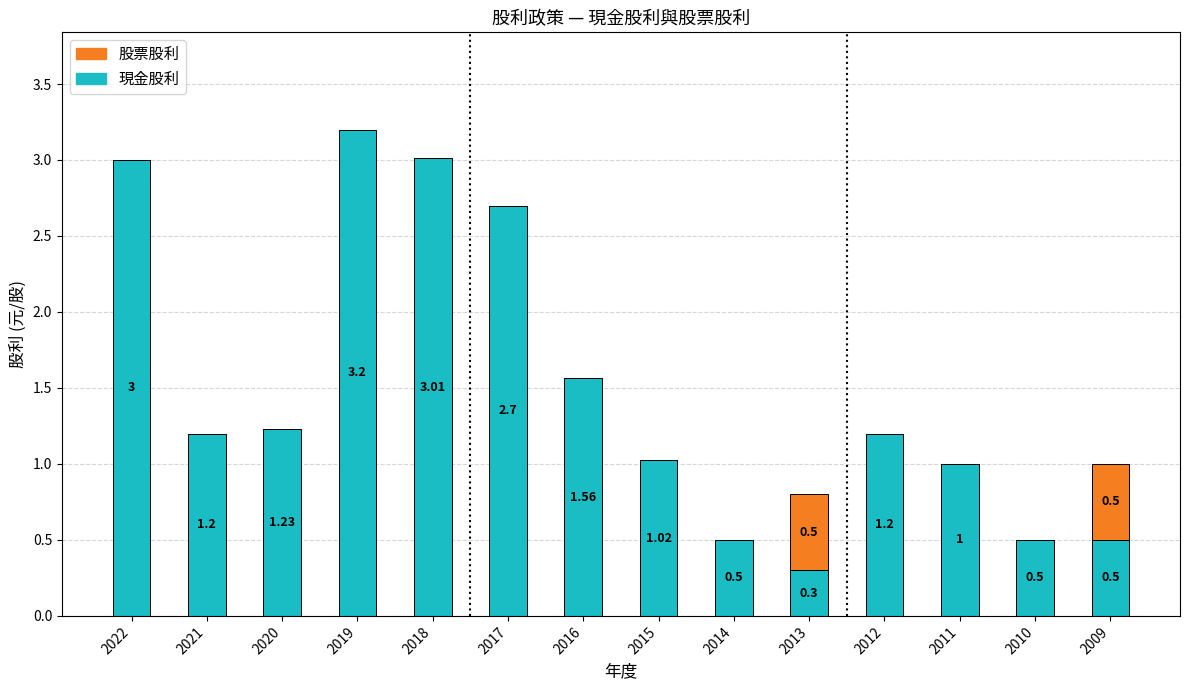

At which category is the sum across all series the highest?

2019